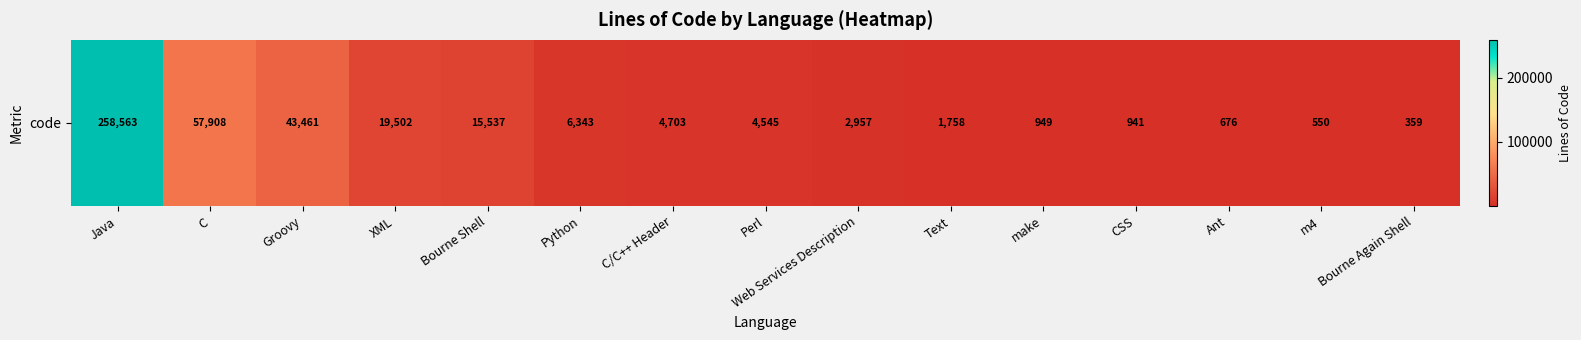

Rank the categories by value from highest to lowest.

Java, C, Groovy, XML, Bourne Shell, Python, C/C++ Header, Perl, Web Services Description, Text, make, CSS, Ant, m4, Bourne Again Shell